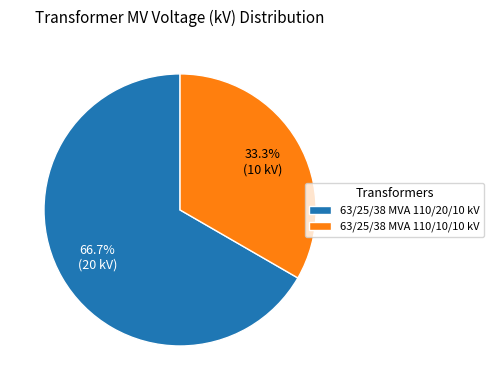

Approximately how many times larger is the value at 63/25/38 MVA 110/20/10 kV compared to 63/25/38 MVA 110/10/10 kV?

2.0